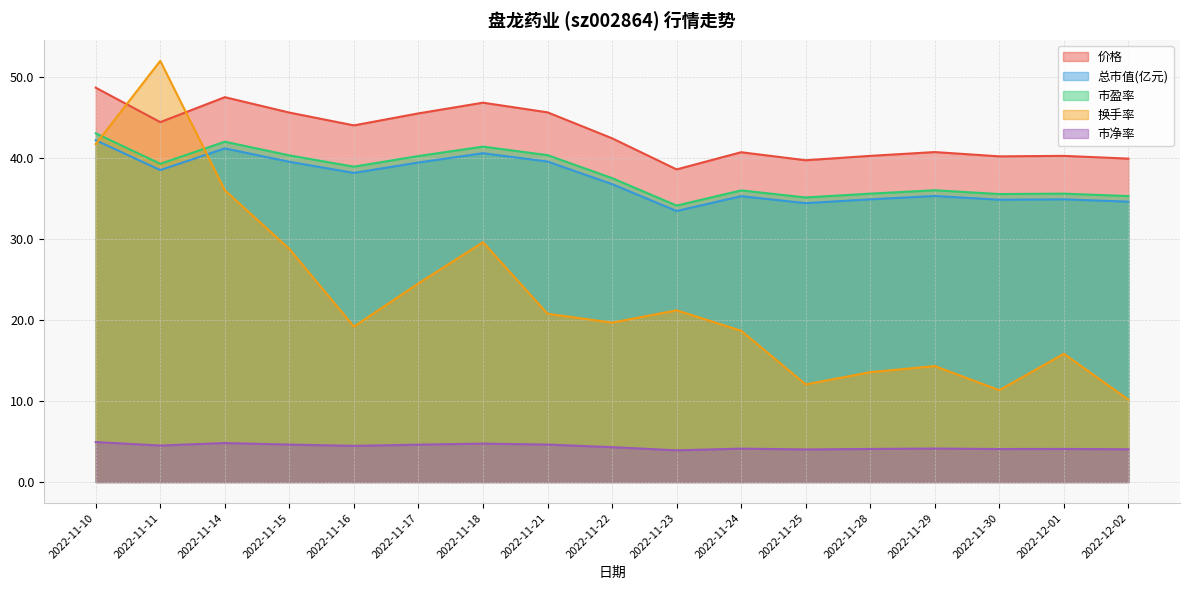

Which category has the lowest value across all series?

2022-11-23